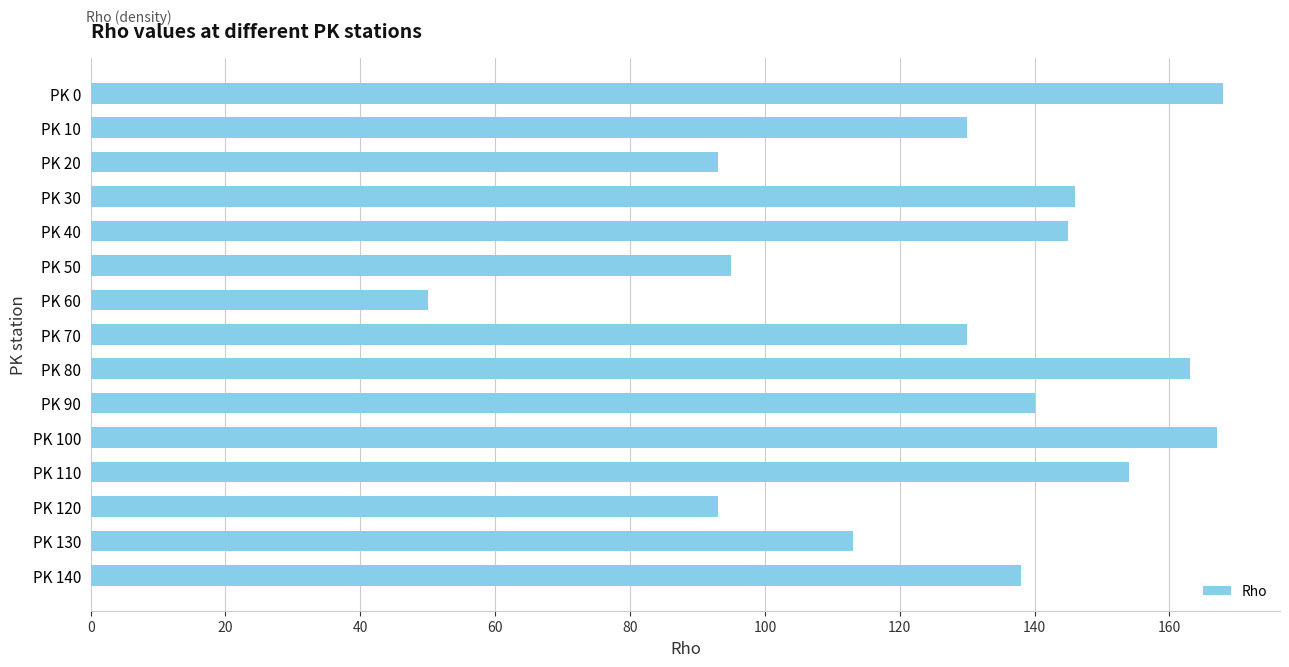

What is the value of the 14th bar from the top?

113